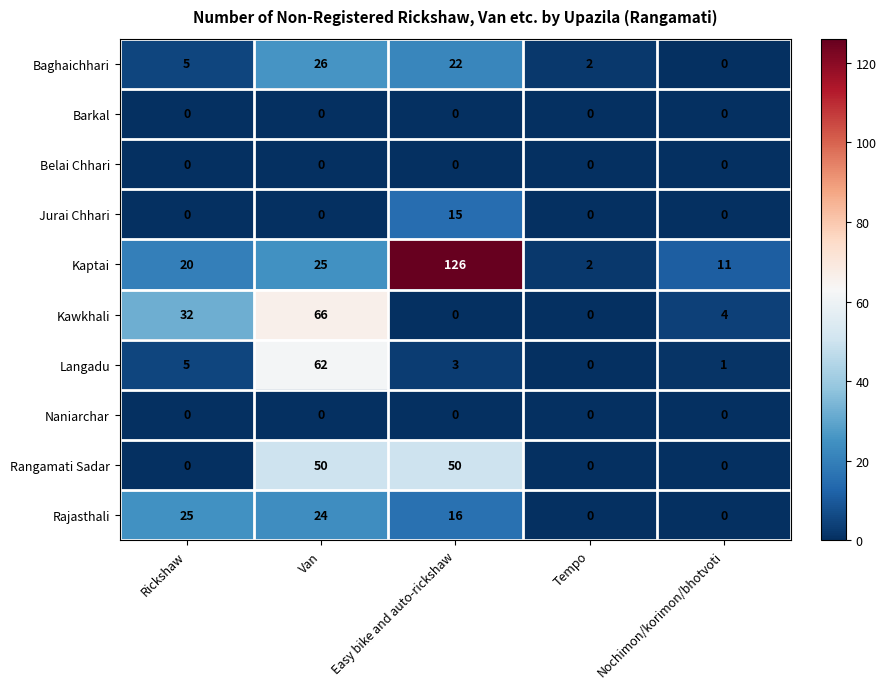

What value does the Baghaichhari series have at Van?

26